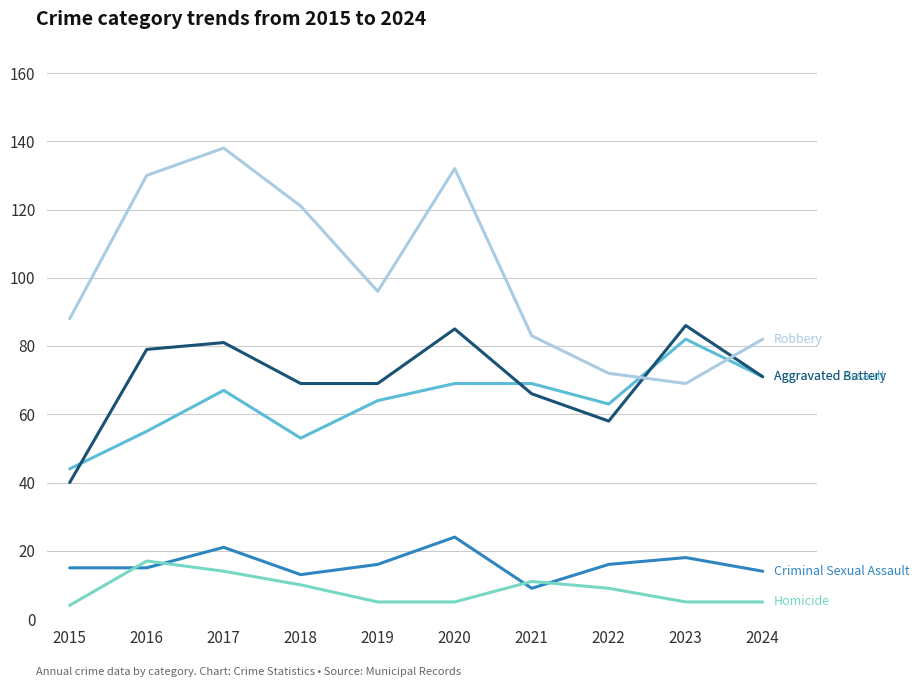

What is the total value across all series at 2019?

250